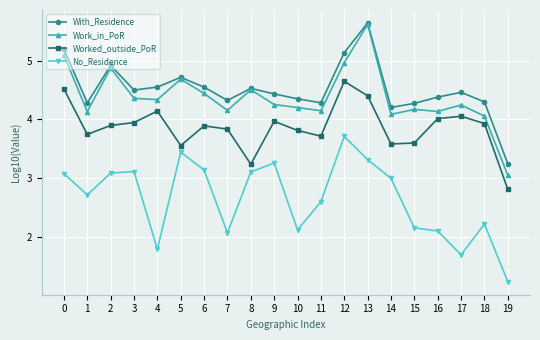

At which category is the sum across all series the highest?

13